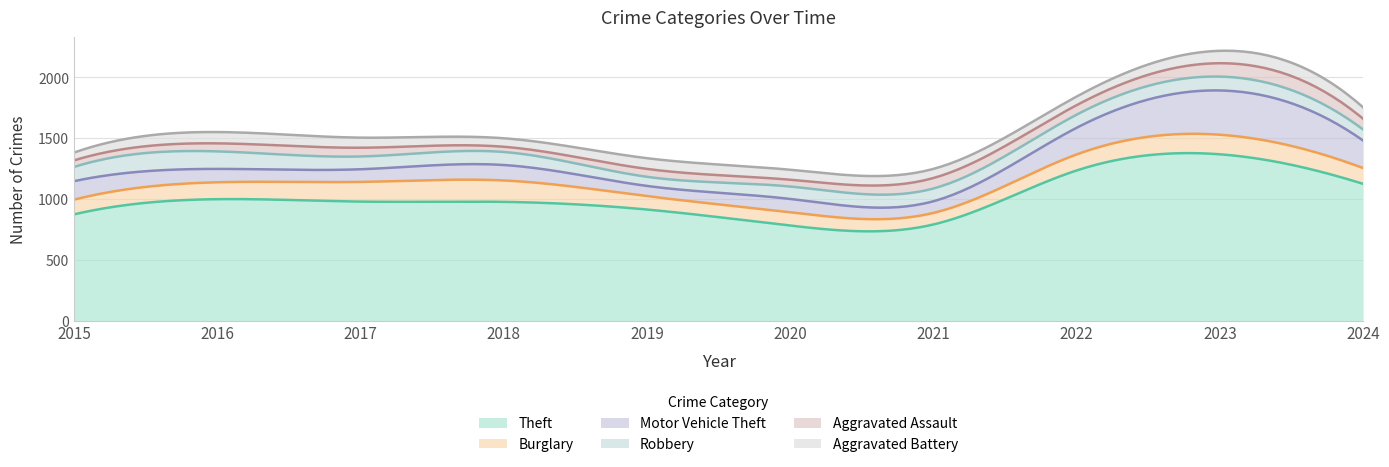

What is the sum of all Aggravated Assault values?

718